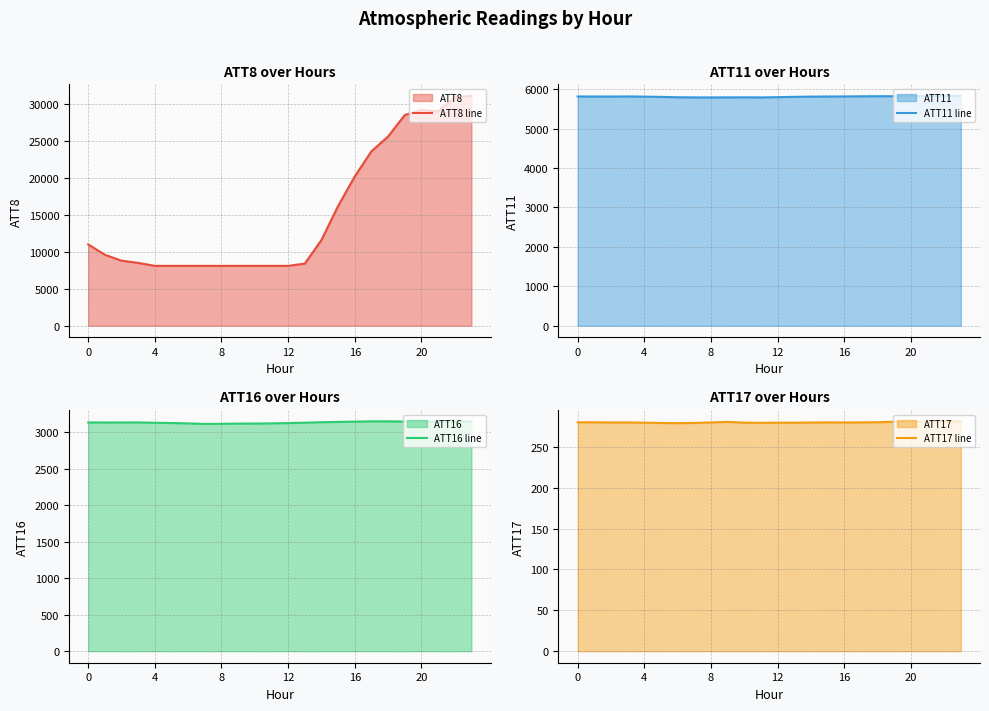

How many data points in ATT8 line are above 9600?

11